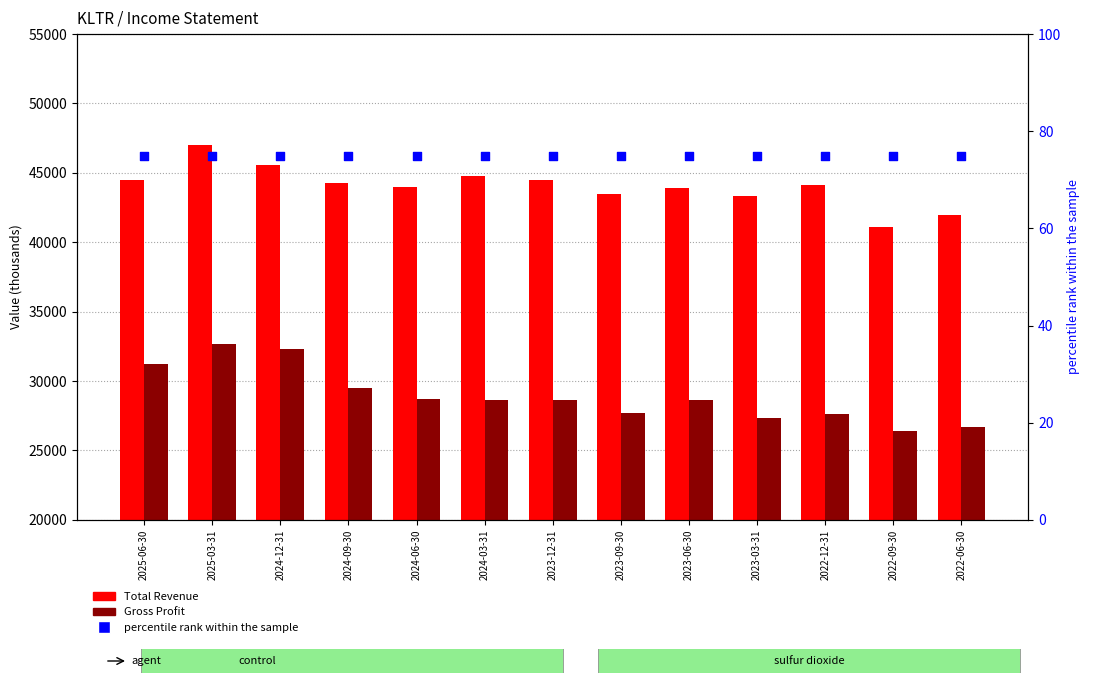

Is the value of Gross Profit at 2022-06-30 greater than the value of percentile rank within the sample at 2023-12-31?

Yes